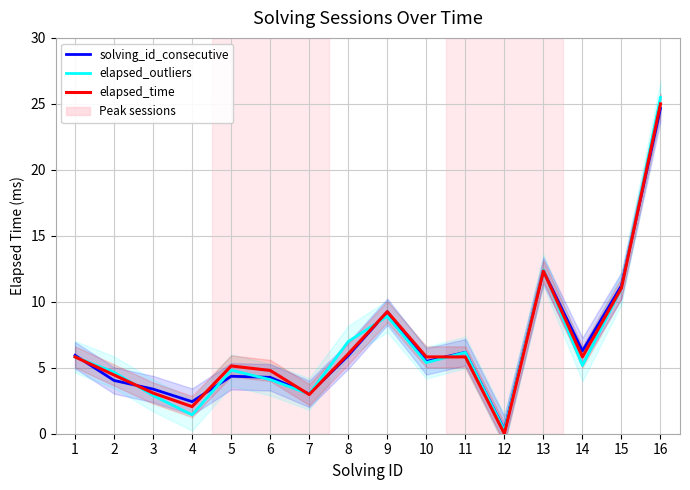

Is the value of solving_id_consecutive at 2 greater than the value of elapsed_outliers at 16?

No